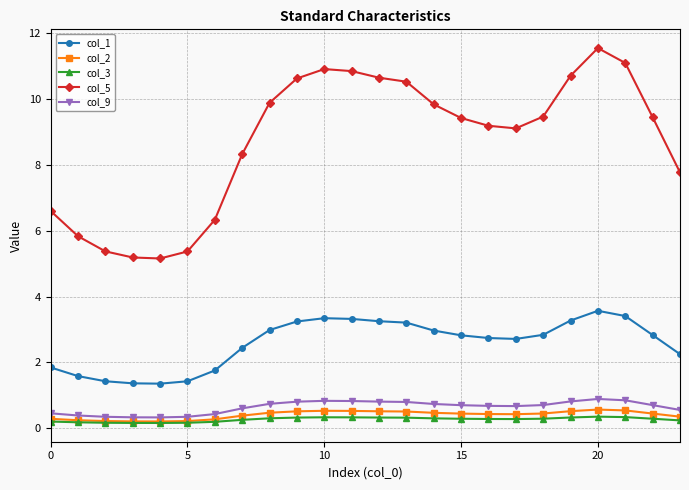

What is the lowest value of the col_3 series?

0.2